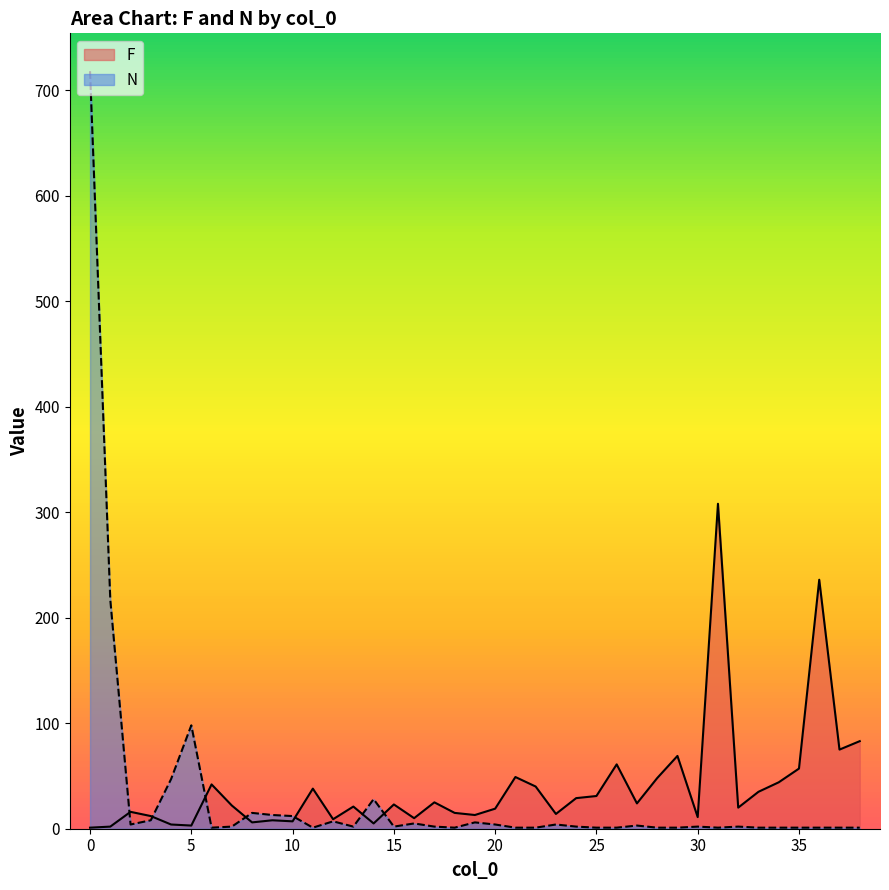

Reading left to right, extract all data points from this chart.

F: 31=308	36=236	38=83	37=75	29=69	26=61	35=57	21=49	28=48	34=44	6=42	22=40	11=38	33=35	25=31	24=29	17=25	27=24	15=23	7=22	13=21	32=20	20=19	2=16	18=15	23=14	19=13	3=12	30=11	16=10	12=9	9=8	10=7	8=6	14=5	4=4	5=3	1=2	0=1
N: 31=1	36=1	38=1	37=1	29=1	26=1	35=1	21=1	28=1	34=1	6=1	22=1	11=1	33=1	25=1	24=2	17=2	27=3	15=2	7=2	13=2	32=2	20=4	2=4	18=1	23=4	19=6	3=8	30=2	16=5	12=7	9=13	10=12	8=15	14=28	4=47	5=98	1=217	0=718